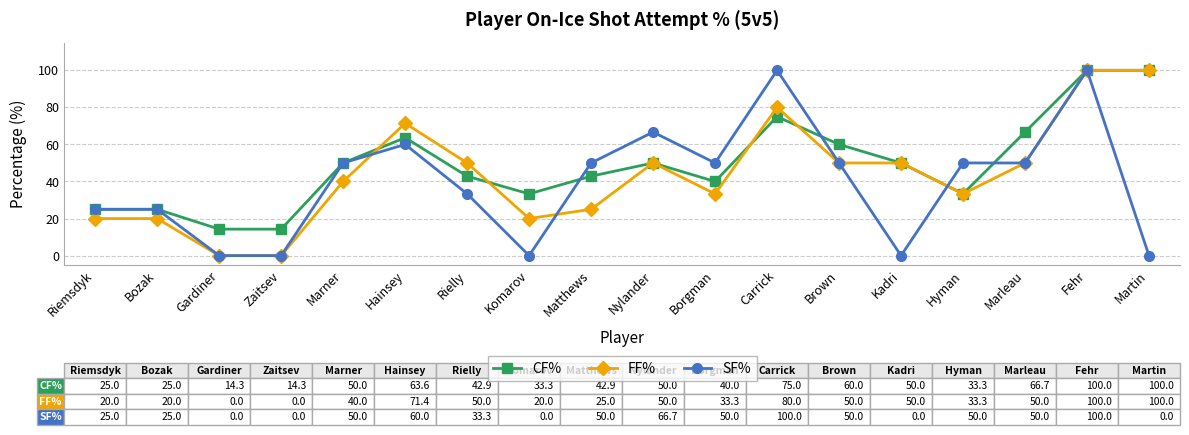

Does the chart have visible grid lines?

Yes